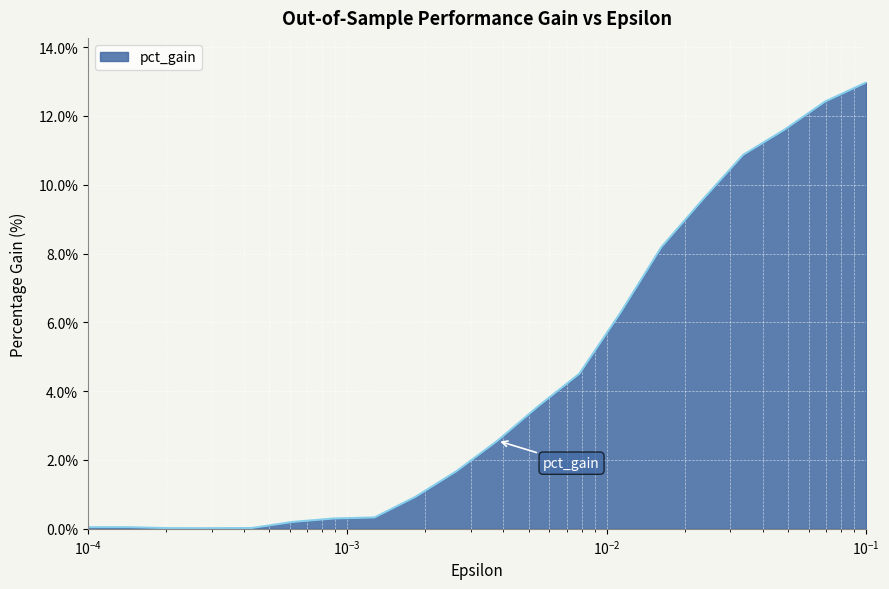

What is the average value?

4.3